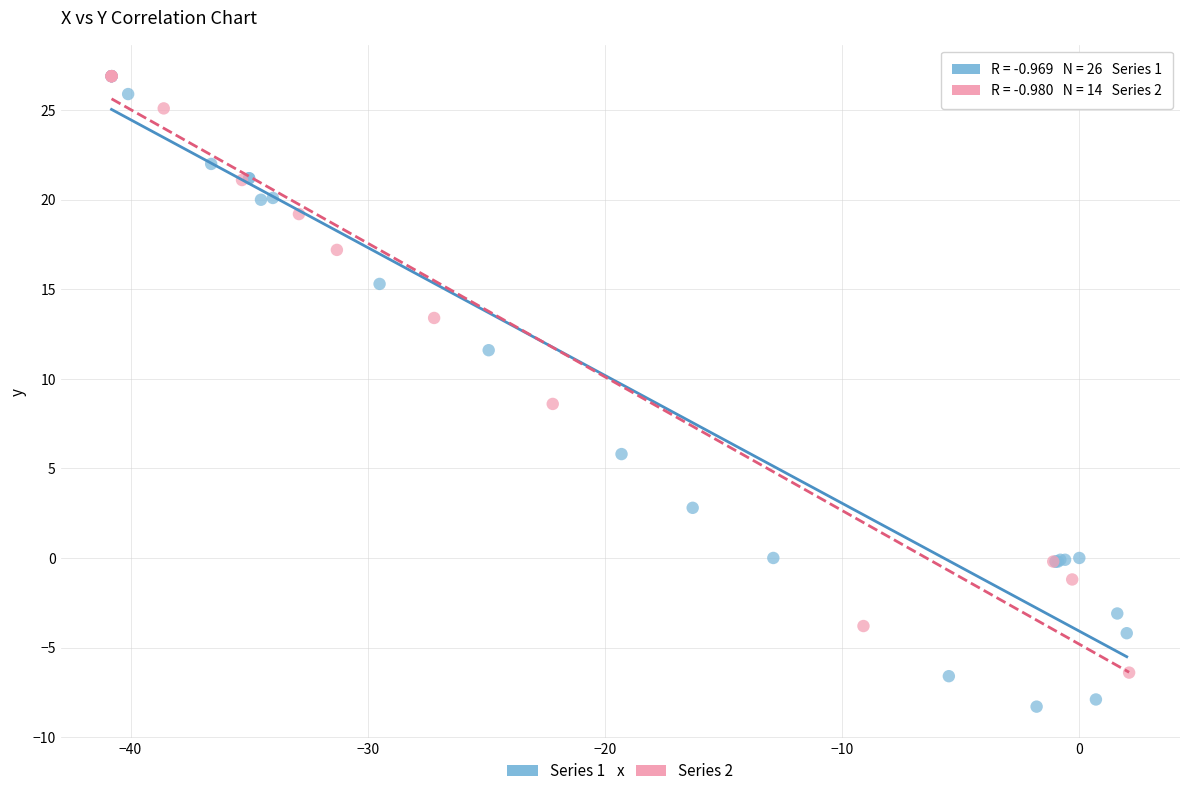

Which series has the largest Y range (max minus min)?

Series 1